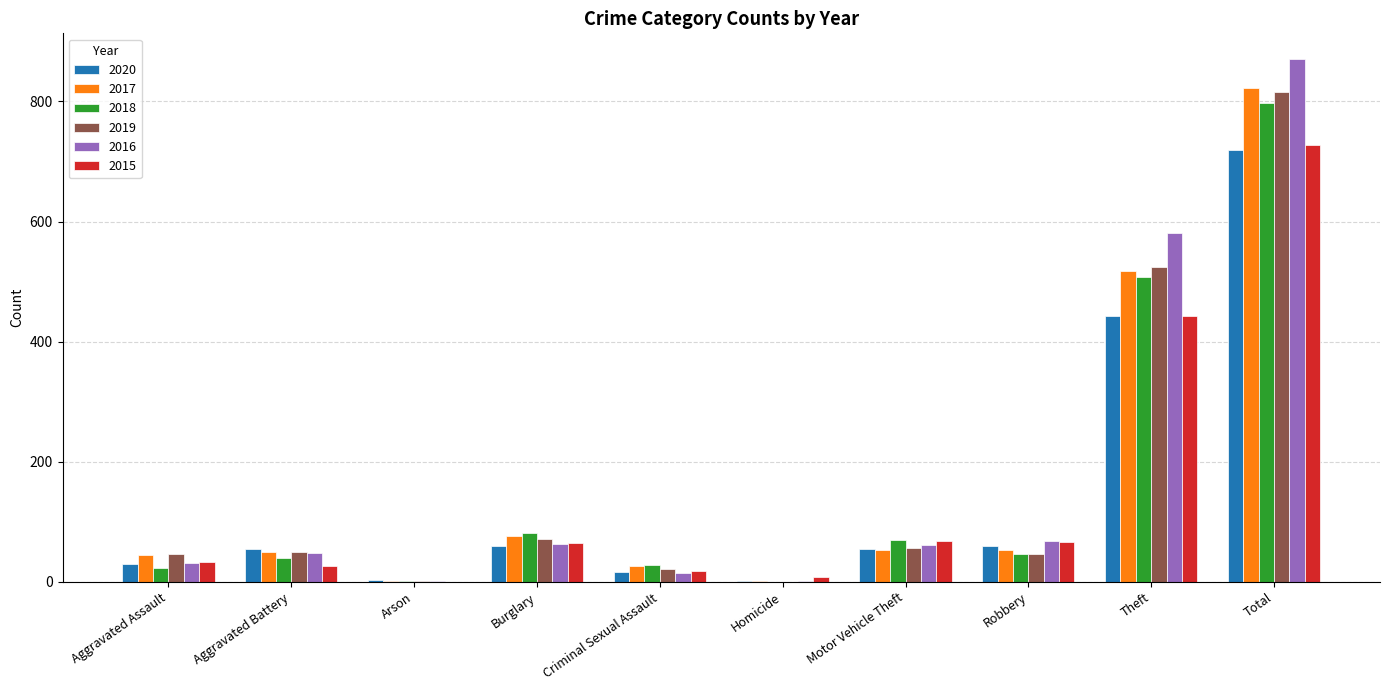

How many distinct data groups are displayed?

6